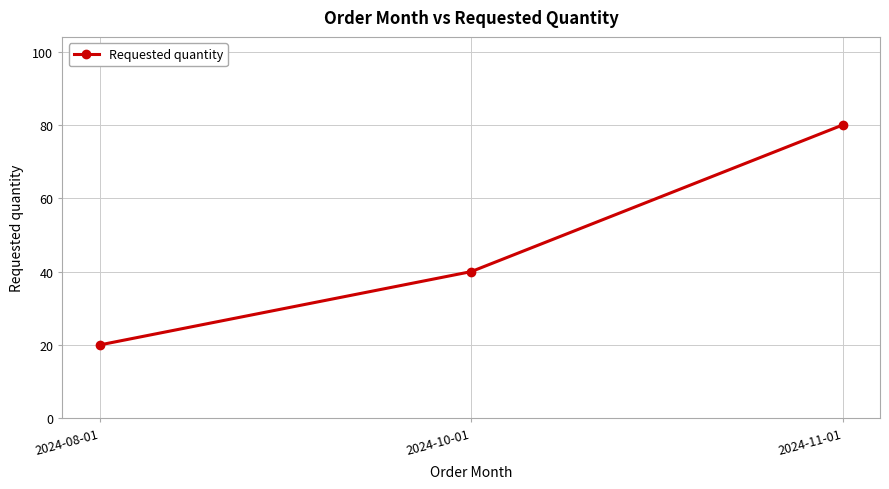

What is the label of the 2nd point from the left?

2024-10-01